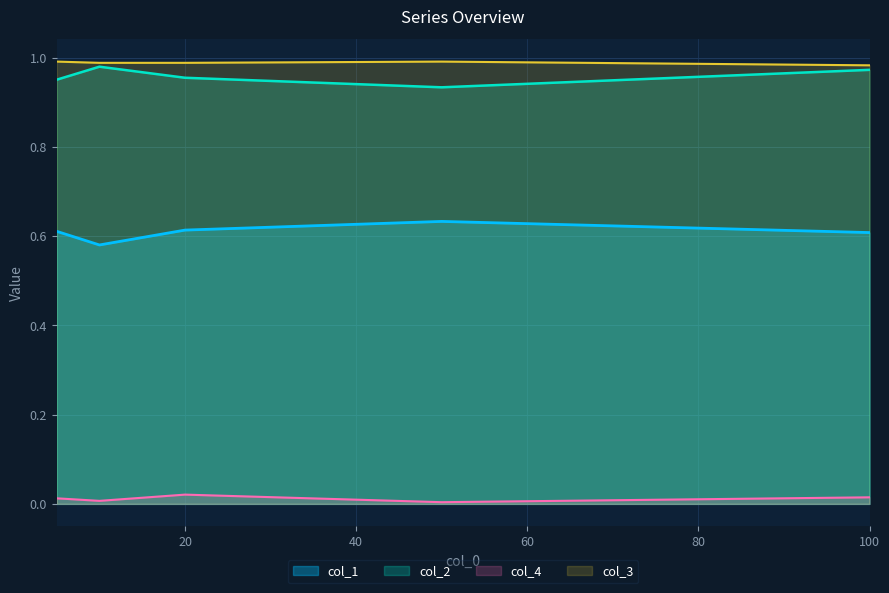

True or false: col_1 and col_3 intersect in this chart.

False